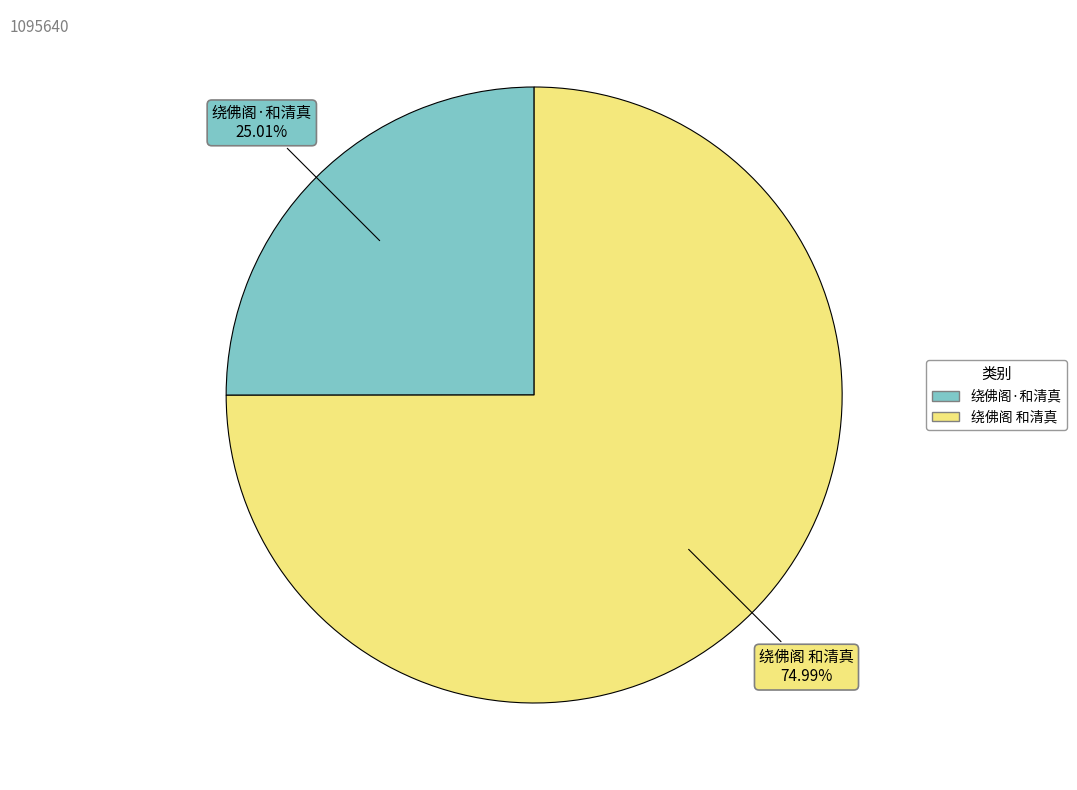

What is the ratio of the value at 绕佛阁 和清真 to the value at 绕佛阁·和清真?

3.0